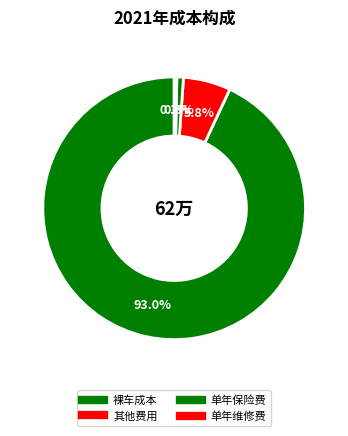

What is the change in value from 裸车成本 to 其他费用?

-536873.1